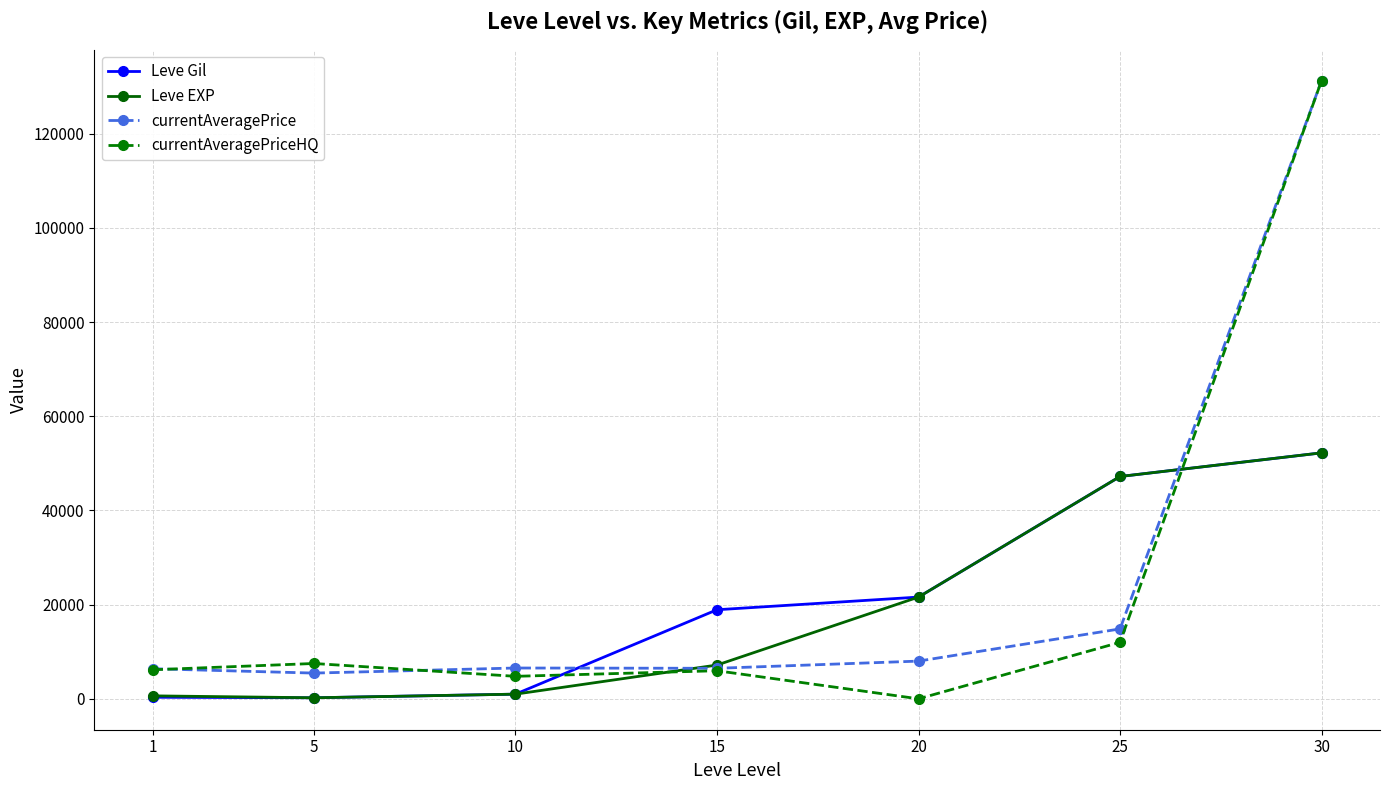

True or false: Leve EXP has more than 2 points higher than both neighbors.

False